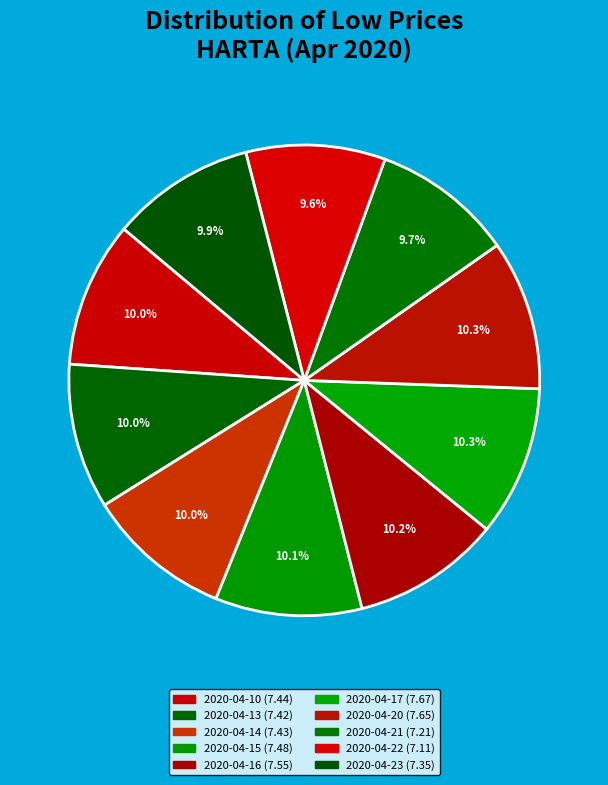

How many slices are in this pie chart?

10